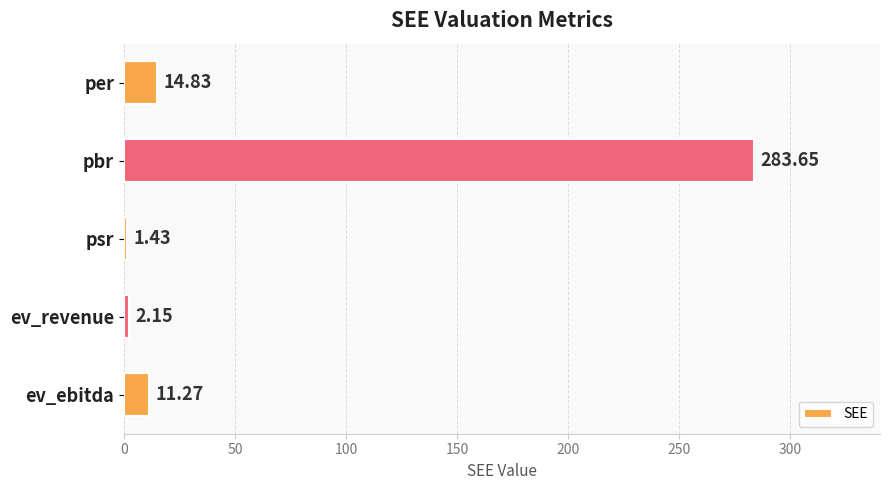

What is the average value?

62.7